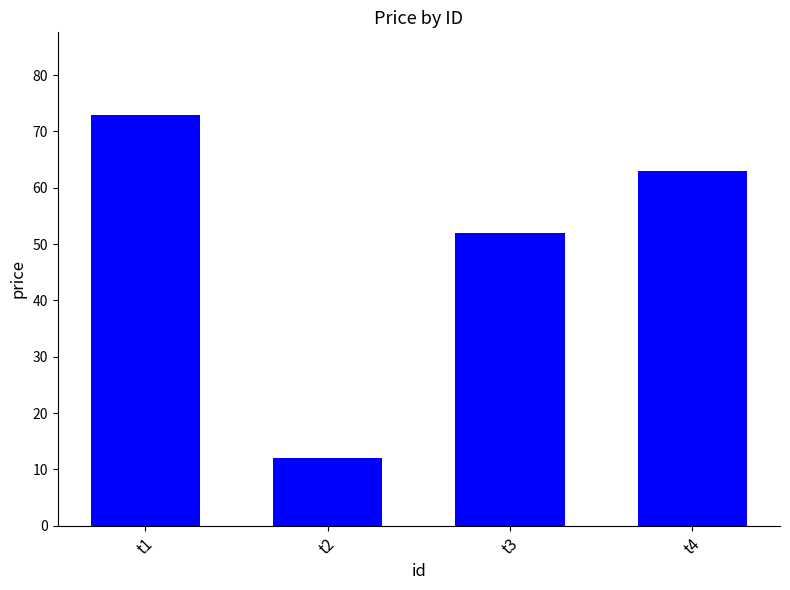

How many bars are there in total?

4